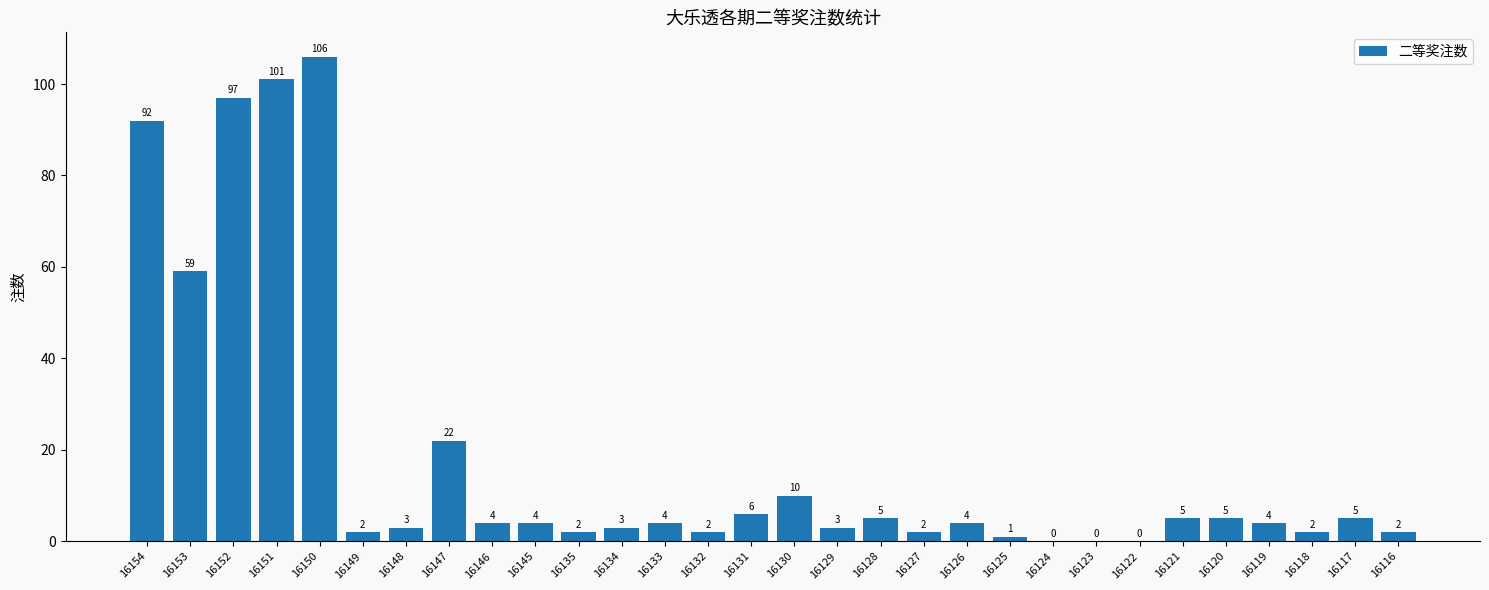

Reading left to right, list all the values displayed in this chart.

92	59	97	101	106	2	3	22	4	4	2	3	4	2	6	10	3	5	2	4	1	0	0	0	5	5	4	2	5	2